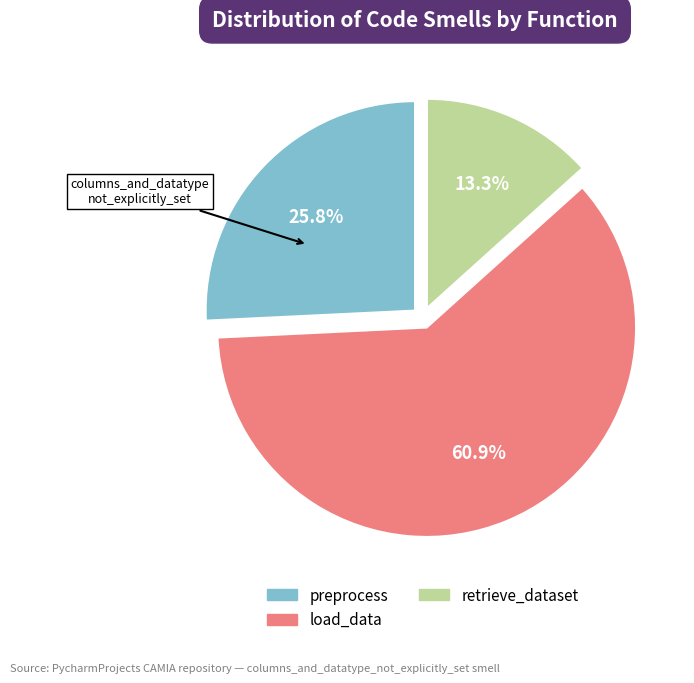

Is there a majority slice in this chart?

Yes